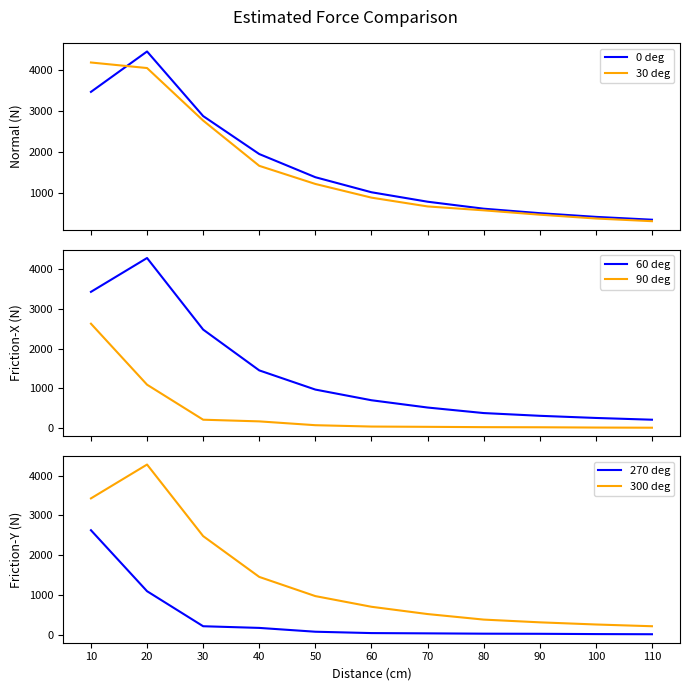

List the series in order of their peak value, highest first.

0 deg, 60 deg, 300 deg, 30 deg, 90 deg, 270 deg